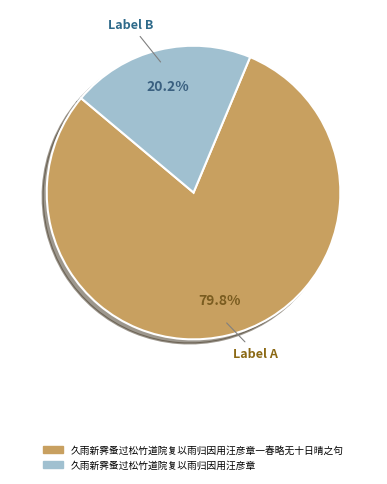

Is there any slice that represents more than half of the pie?

Yes